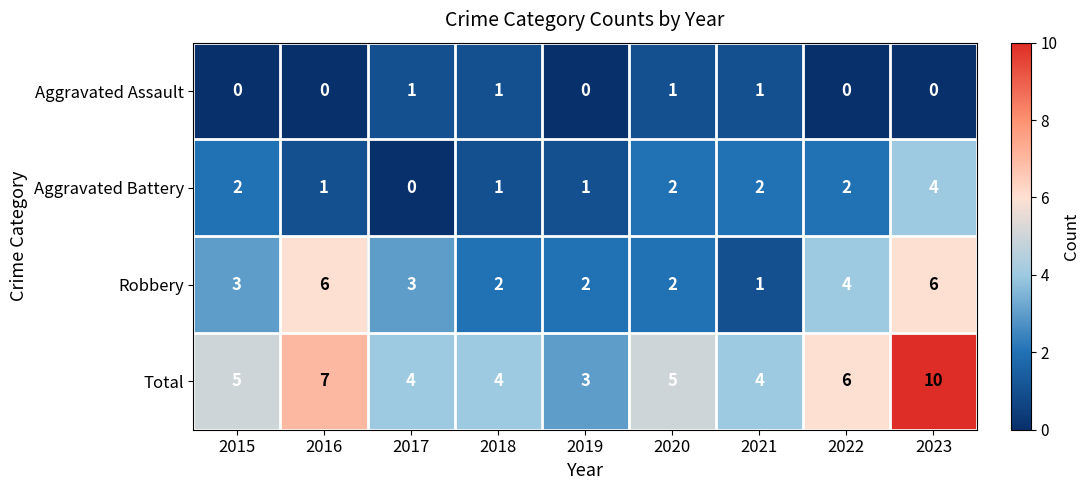

Rank the series by their average value, from lowest to highest.

Aggravated Assault, Aggravated Battery, Robbery, Total